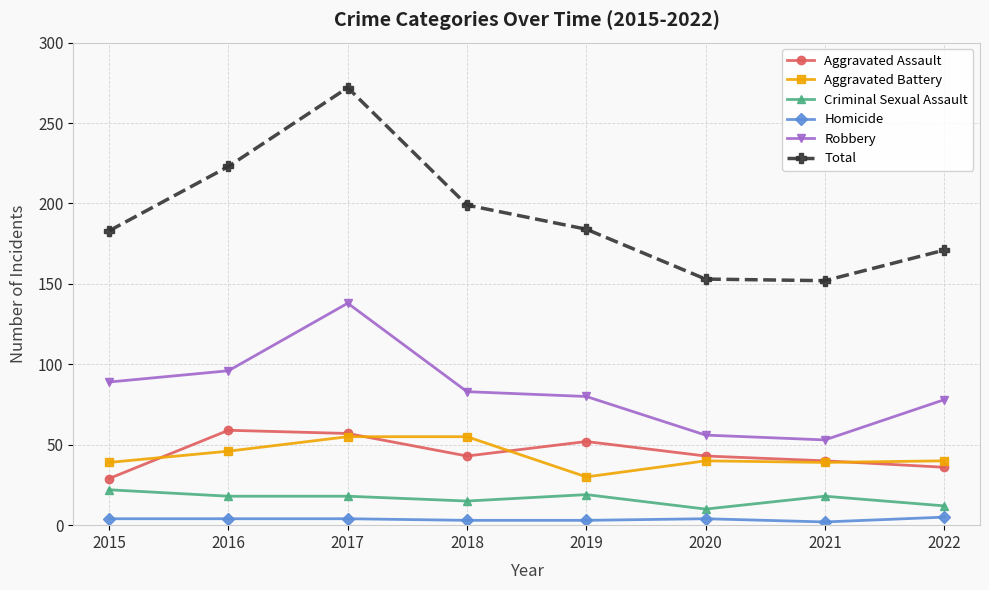

How many distinct data groups are displayed?

6